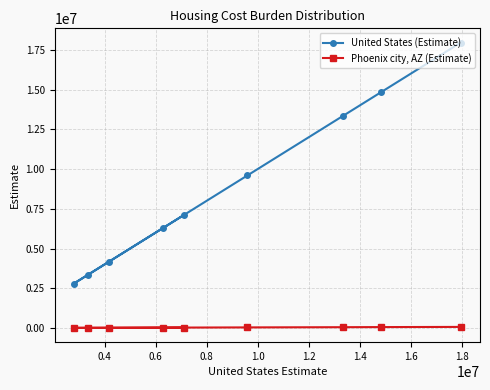

Which series has the largest range (max minus min)?

United States (Estimate)